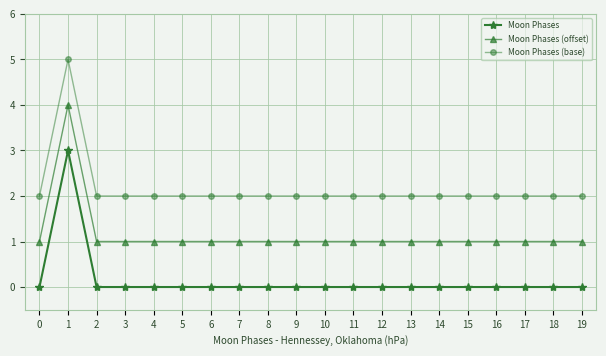

What is the sum of the Moon Phases (offset) values at 13 and 4?

2